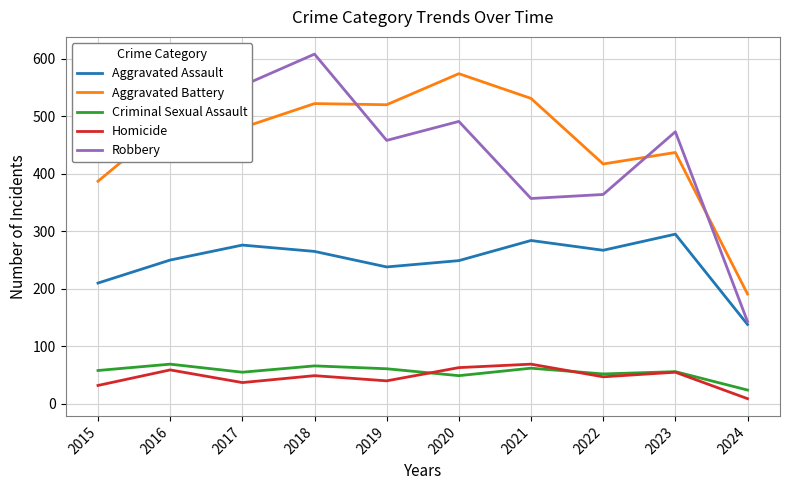

What value does the Criminal Sexual Assault series have at 2019, to the nearest 10?

60